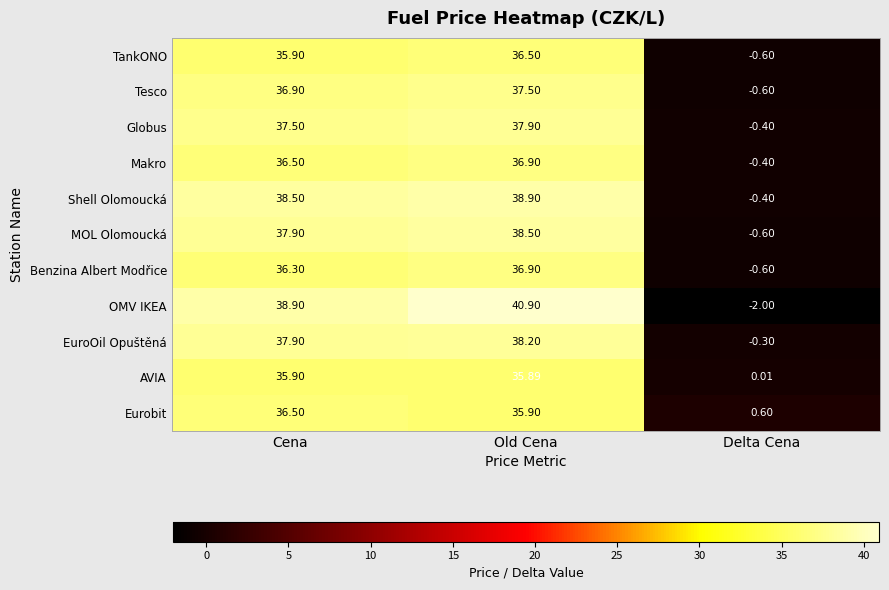

How many series are shown in this chart?

11